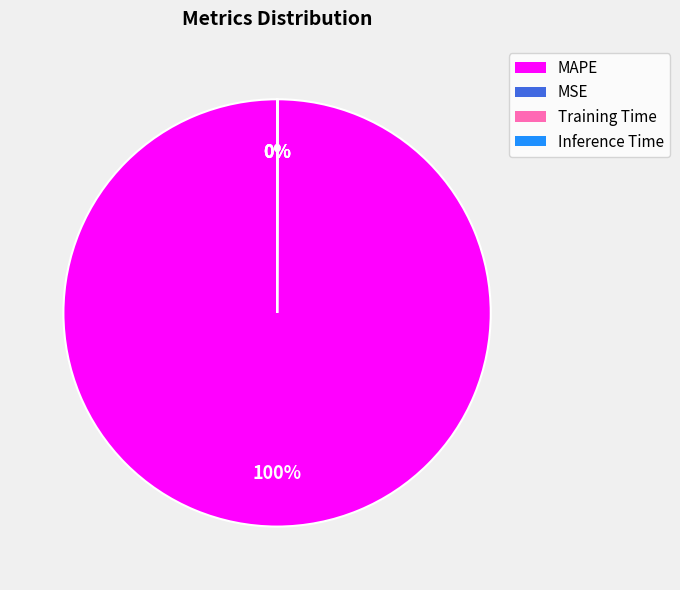

True or false: MAPE accounts for 100% of the total.

True